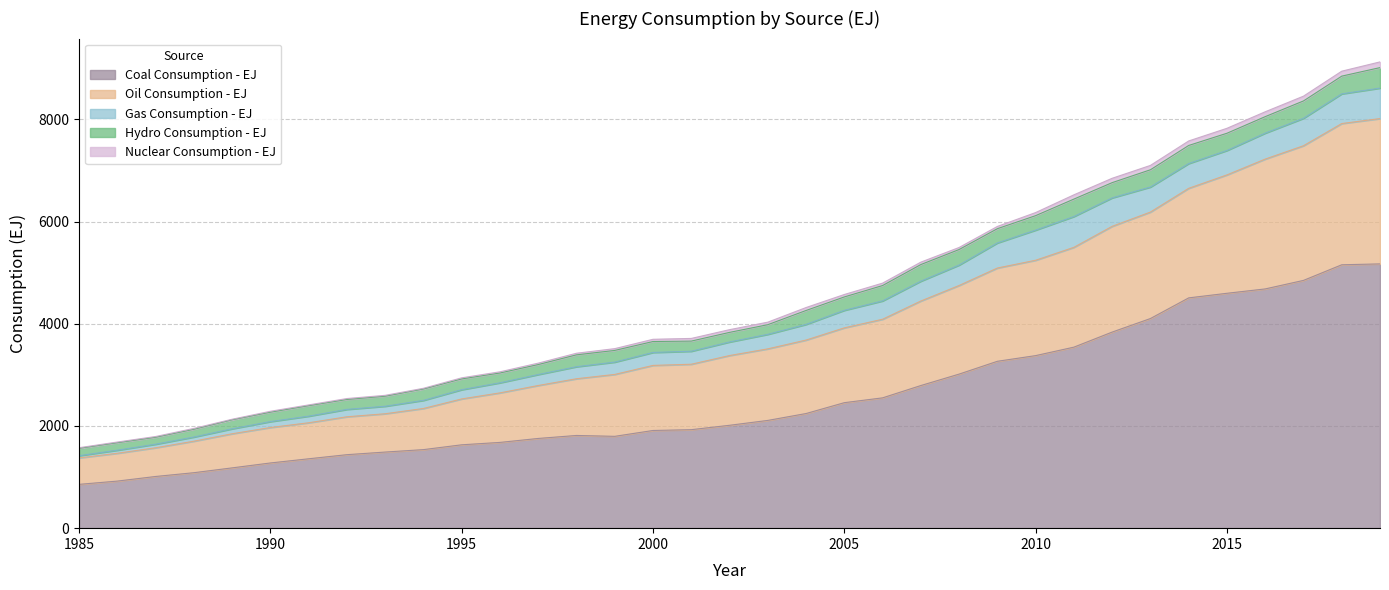

What is the difference between the second highest and second lowest values in the Gas Consumption - EJ series?

536.4